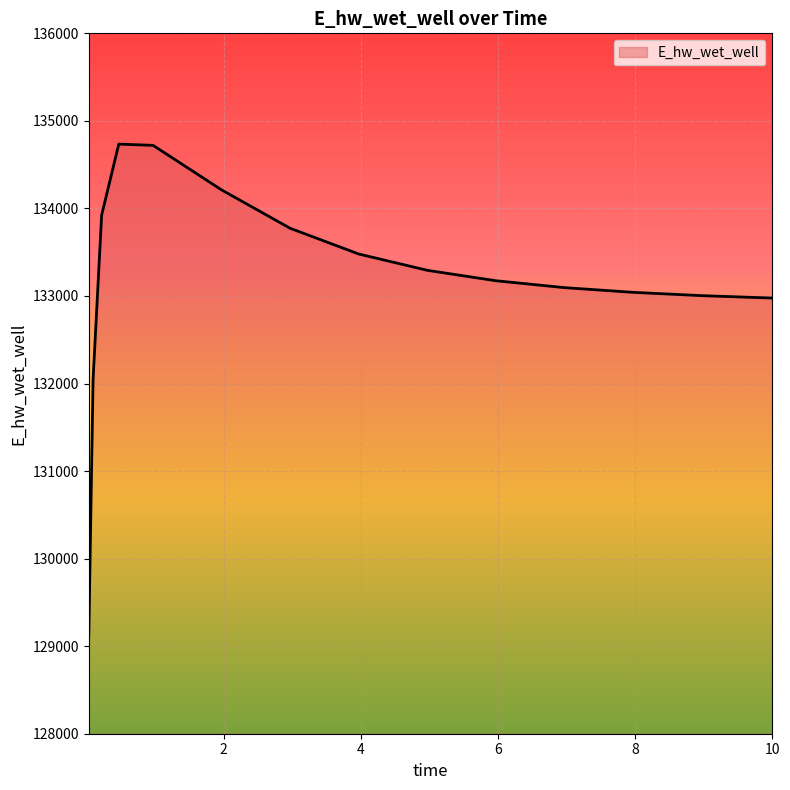

What is the maximum value shown in the chart?

134734.5